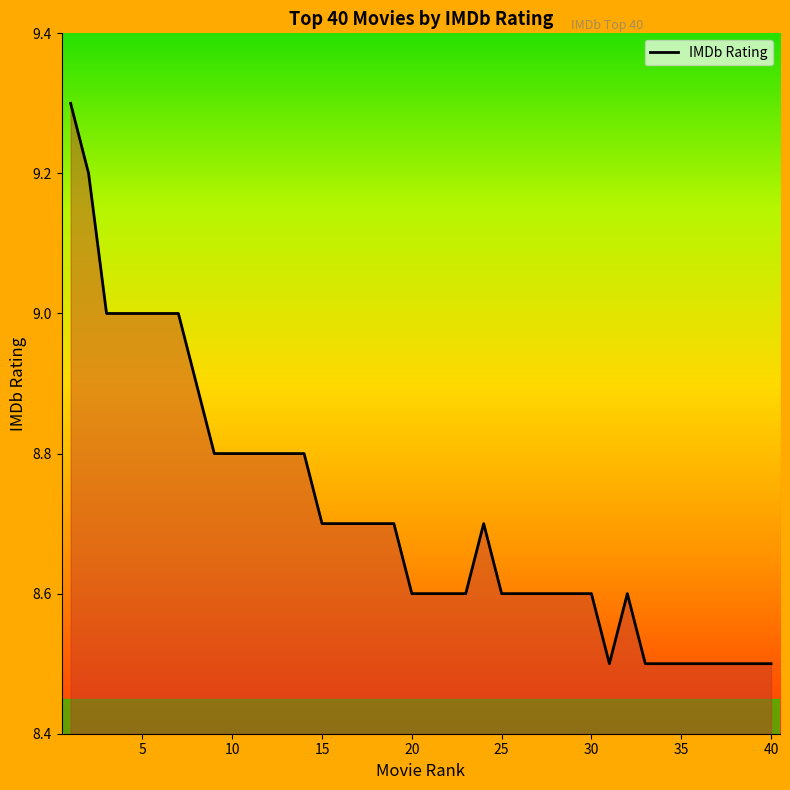

What is the average value?

8.7